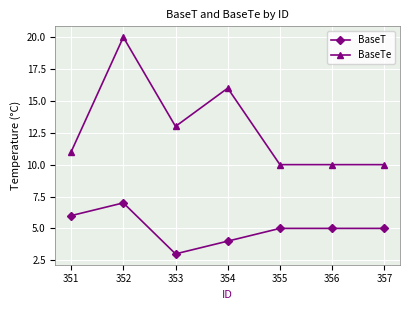

What is the average value of the BaseTe series?

13